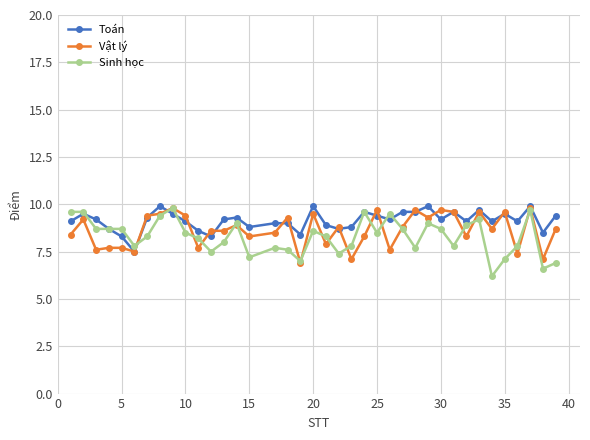

True or false: Sinh học has more than 1 interior local peaks.

True